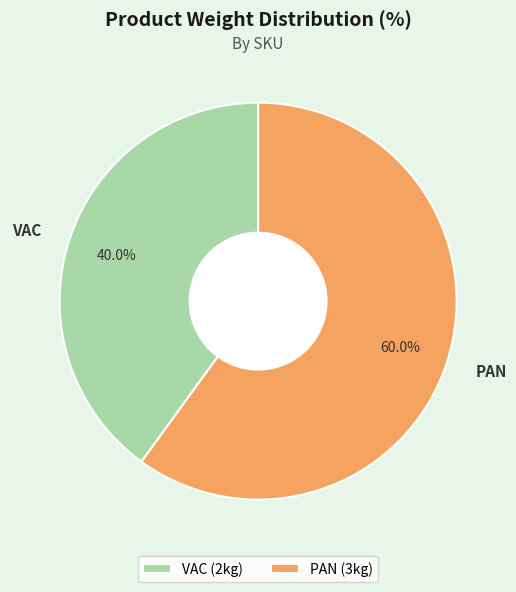

To the nearest percent, what is the average slice percentage?

50%